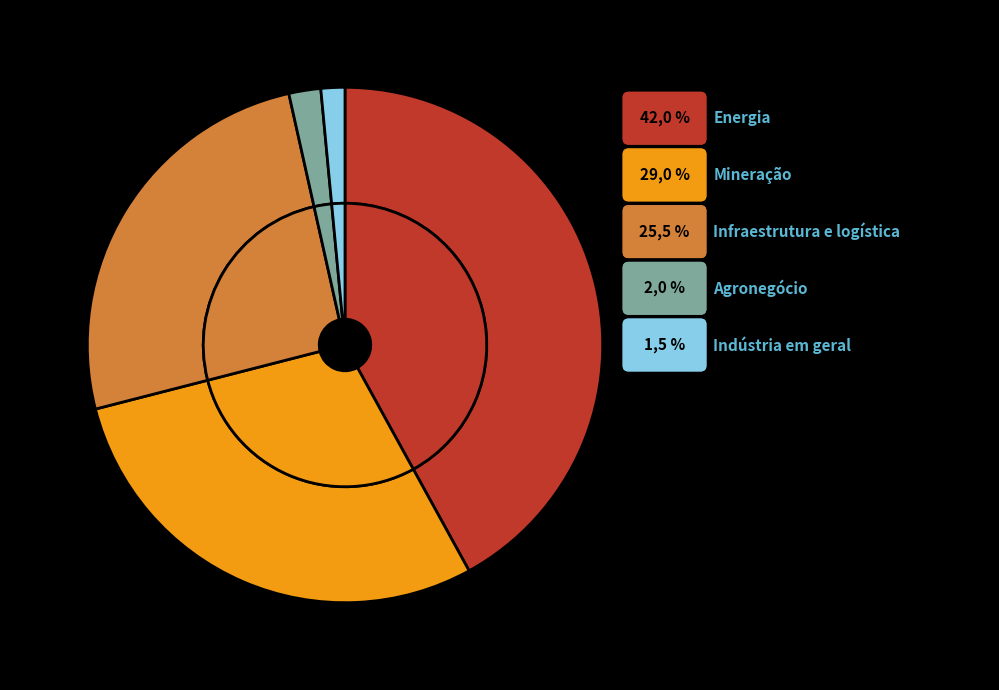

How many segments does this pie chart have?

5